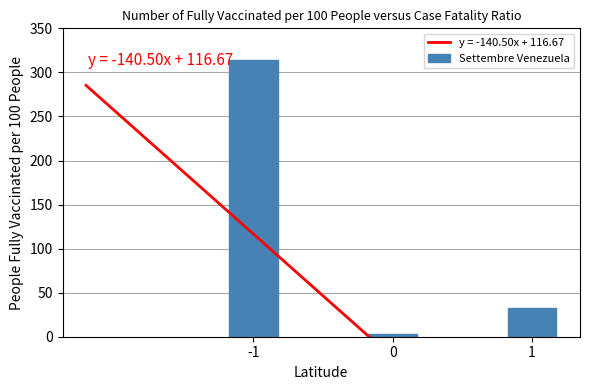

What is the change in value from -1 to 1?

-281